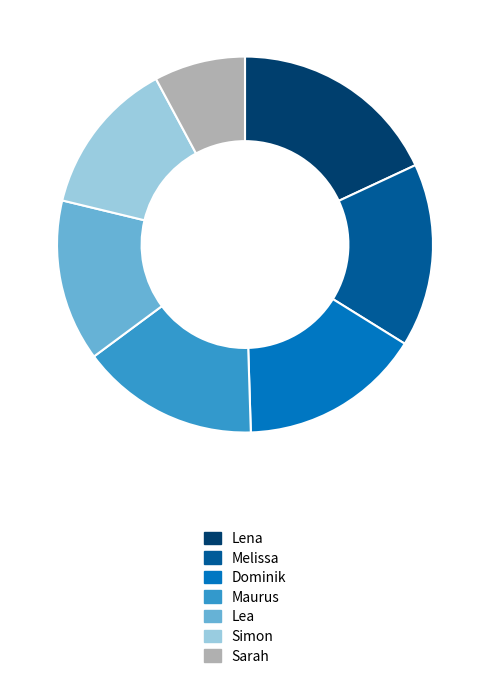

Is there any slice that represents more than half of the pie?

No